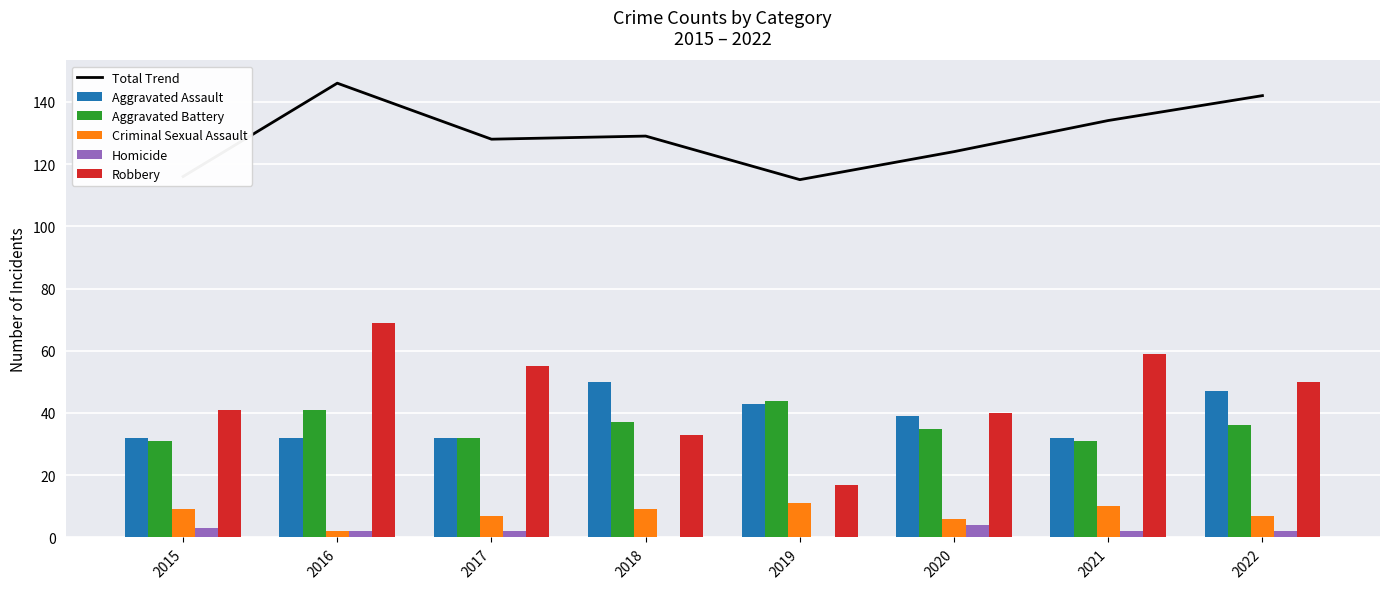

Reading right to left, extract all data points from this chart.

Total Trend: 142	134	124	115	129	128	146	116
Aggravated Assault: 47	32	39	43	50	32	32	32
Aggravated Battery: 36	31	35	44	37	32	41	31
Criminal Sexual Assault: 7	10	6	11	9	7	2	9
Homicide: 2	2	4	0	0	2	2	3
Robbery: 50	59	40	17	33	55	69	41